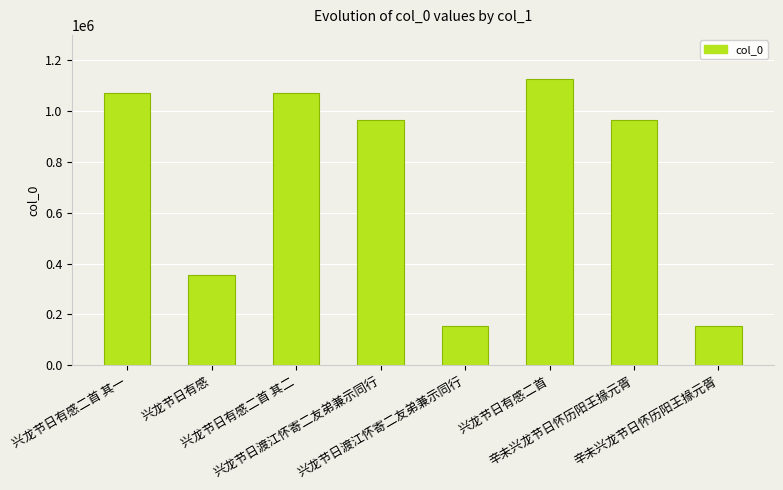

Is it true that the value at 兴龙节日有感二首 is 1777247?

False